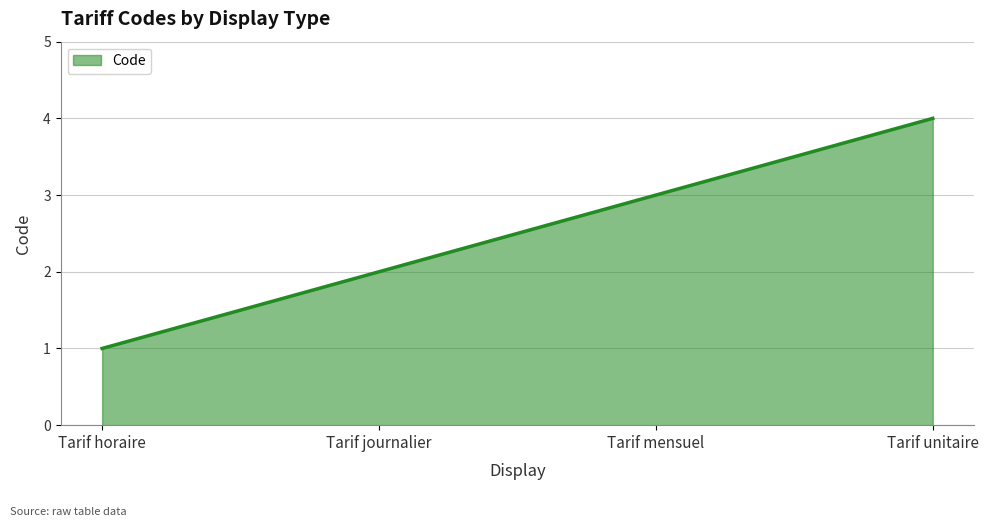

True or false: the data has more than 0 interior local peaks.

False